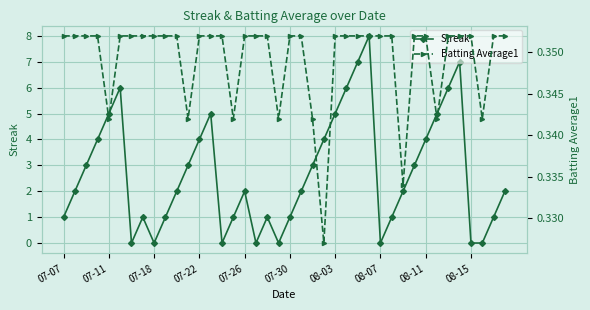

What is the maximum value for Streak?

8